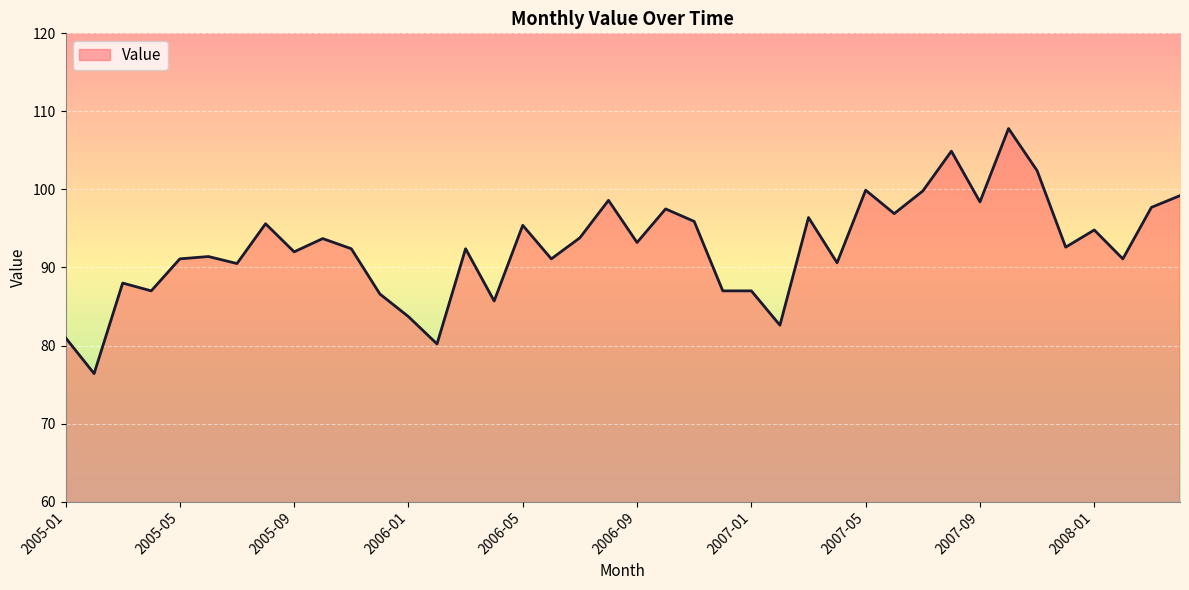

What is the maximum value shown in the chart?

107.8